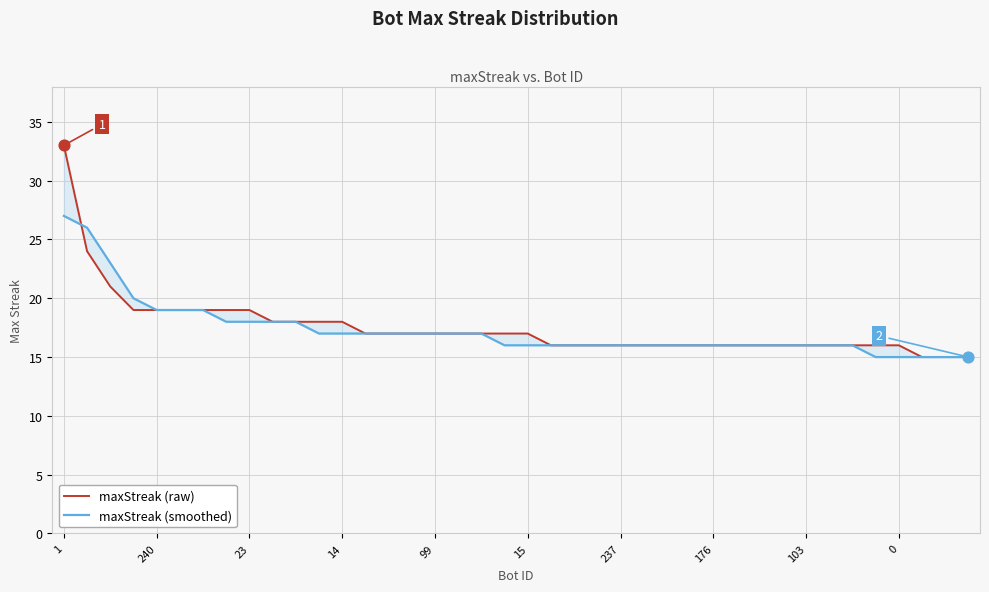

Which series contains the lowest Y value?

maxStreak (raw)